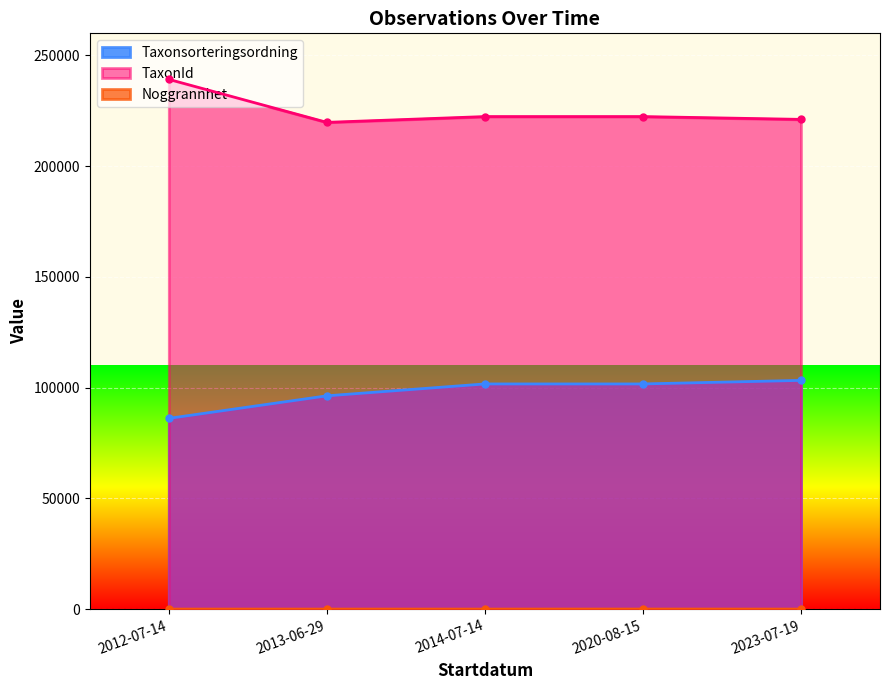

Which label corresponds to the largest value in the chart?

2012-07-14